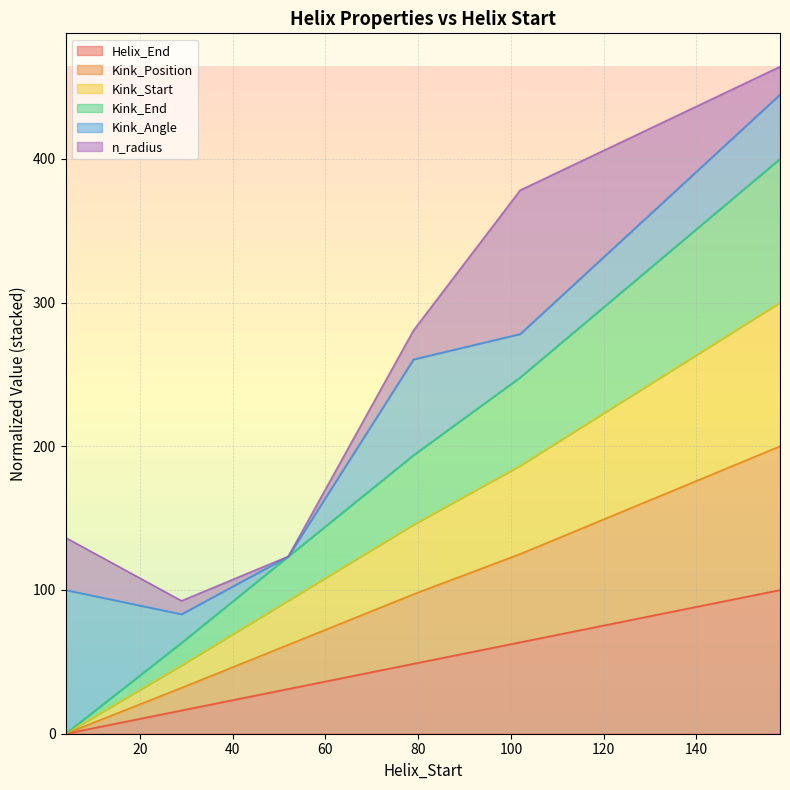

True or false: Helix_End and Kink_End cross at least once.

False